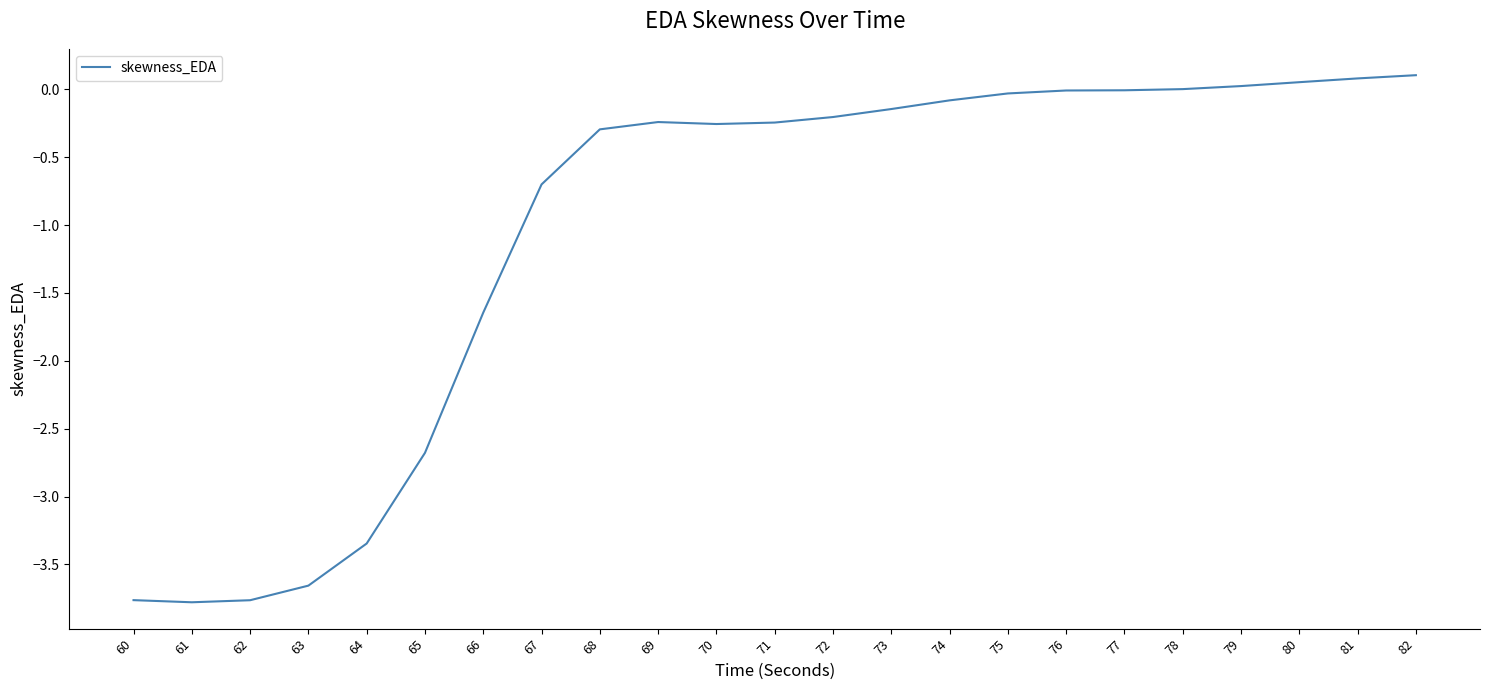

What is the difference between the values at 79 and 70?

0.3